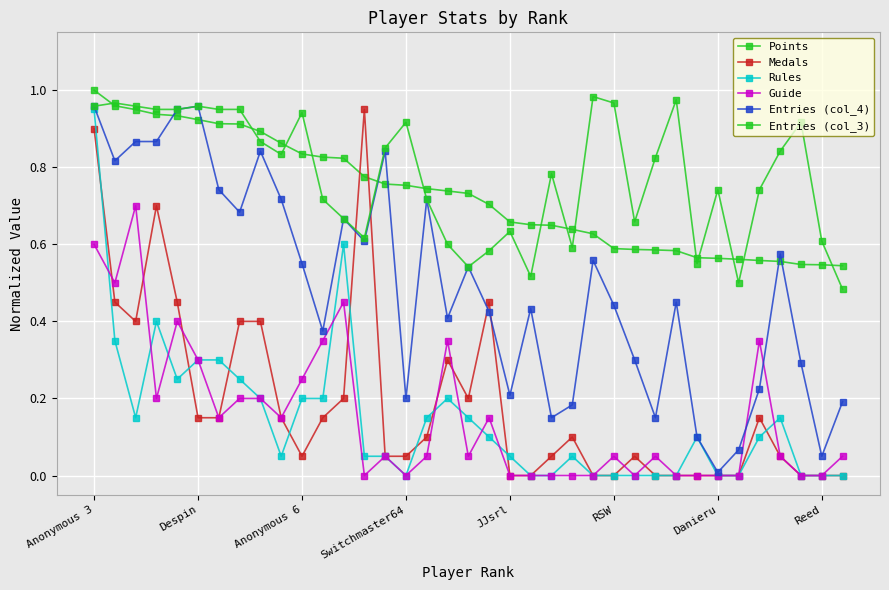

At how many categories does at least one series exceed 0?

37